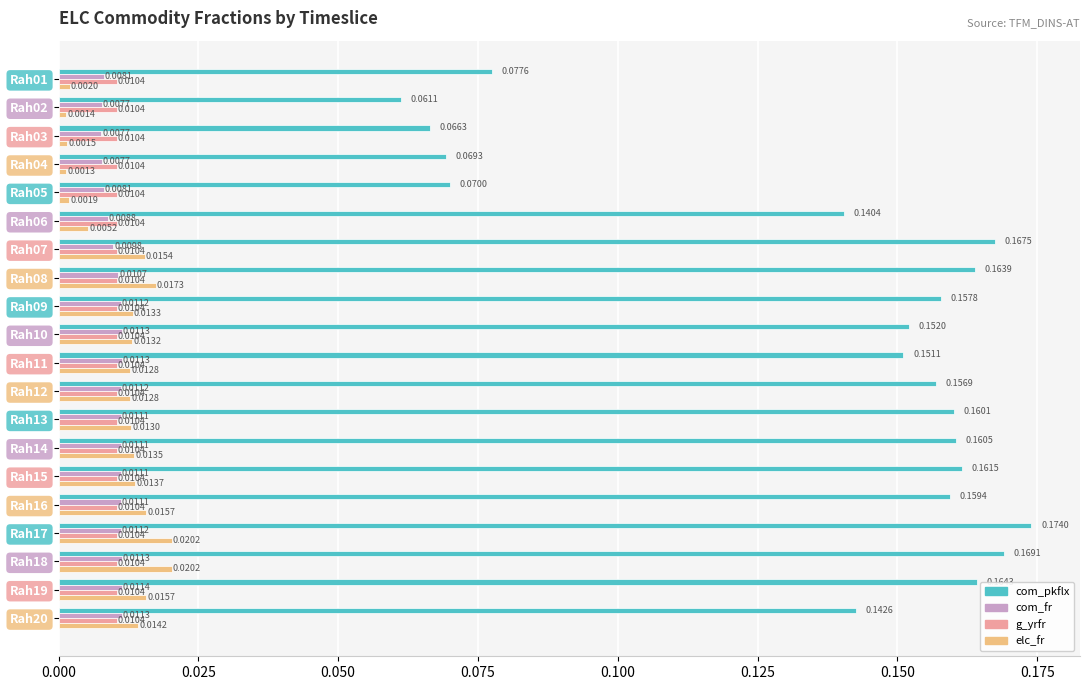

Count the number of data series in this chart.

4